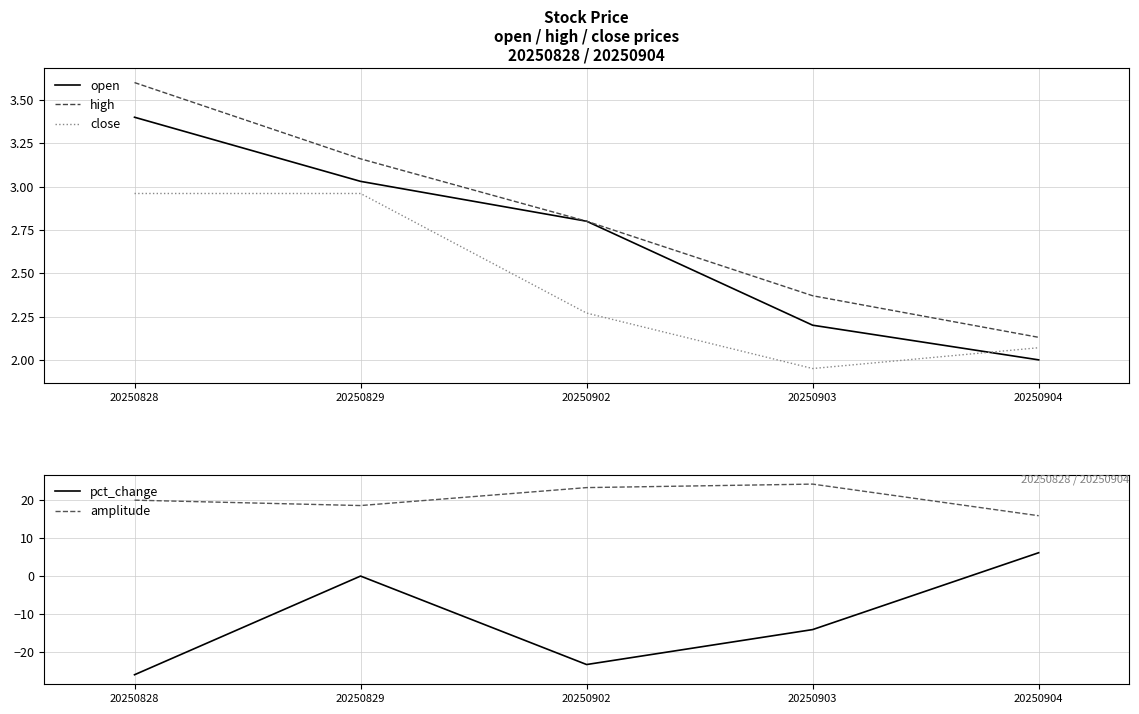

Where do open and pct_change first cross each other?

20250903 and 20250904